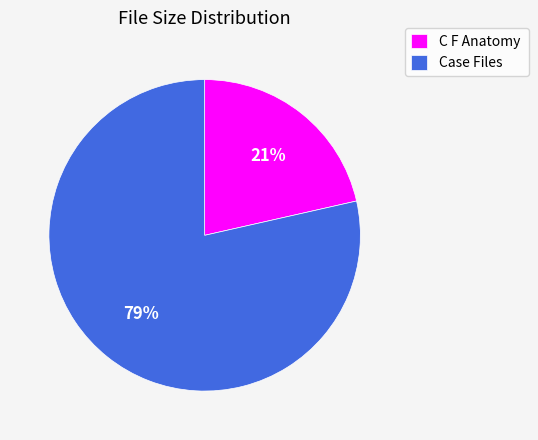

What is the majority slice?

Case Files